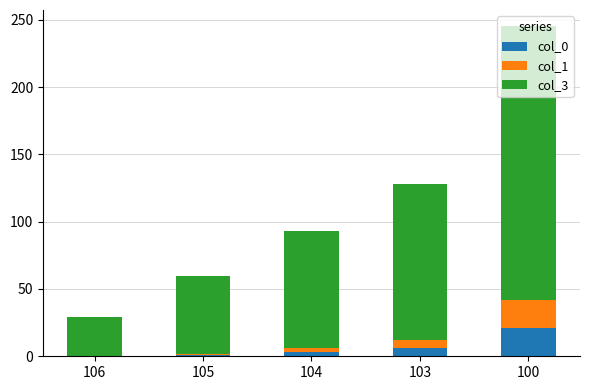

What are all the series names shown in the legend?

col_0, col_1, col_3